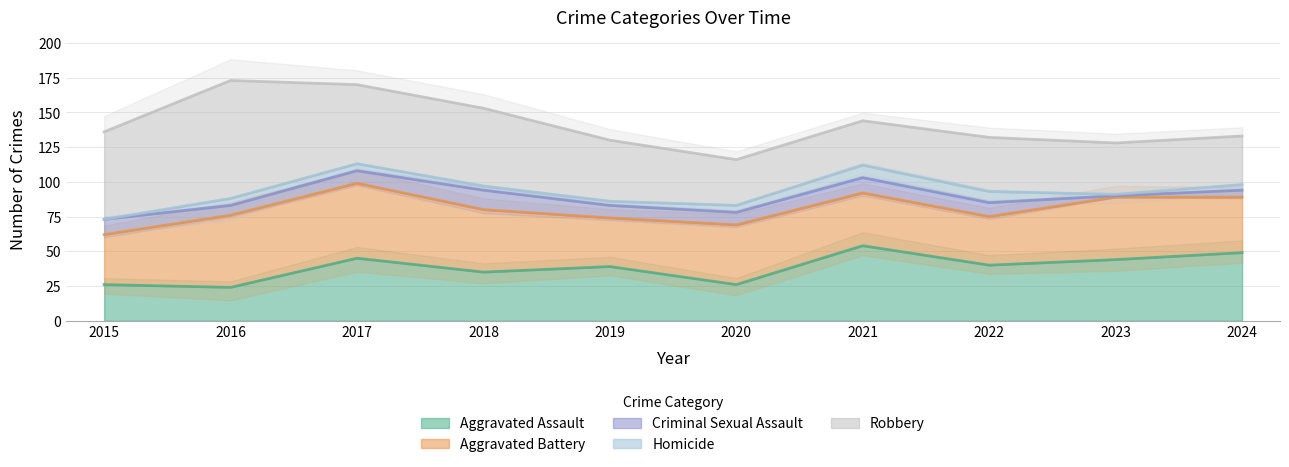

Which series has the widest spread of values?

Robbery